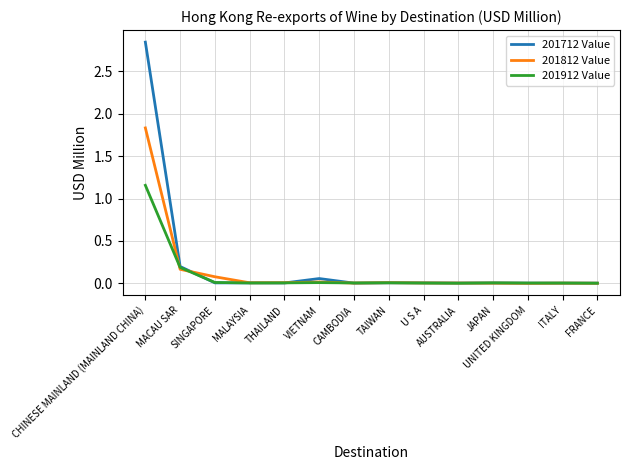

Does the chart have visible grid lines?

Yes